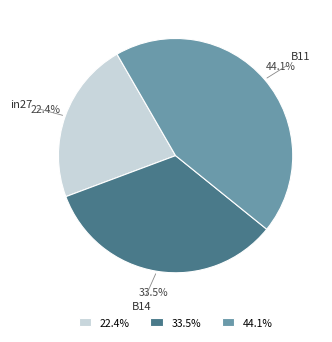

The in27 slice represents 22% of the pie. True or false?

True